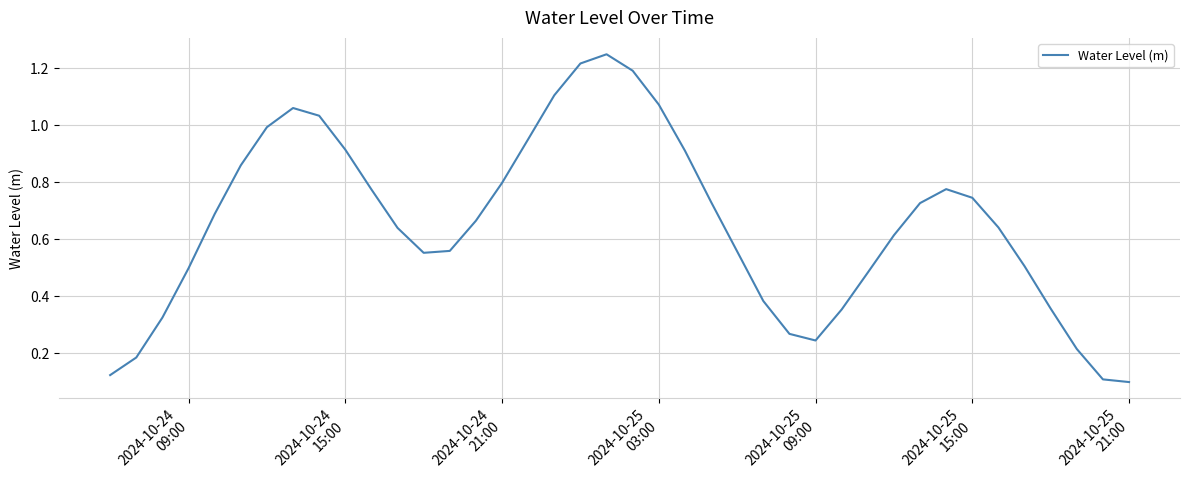

Is this an area chart (filled region under the line)?

No